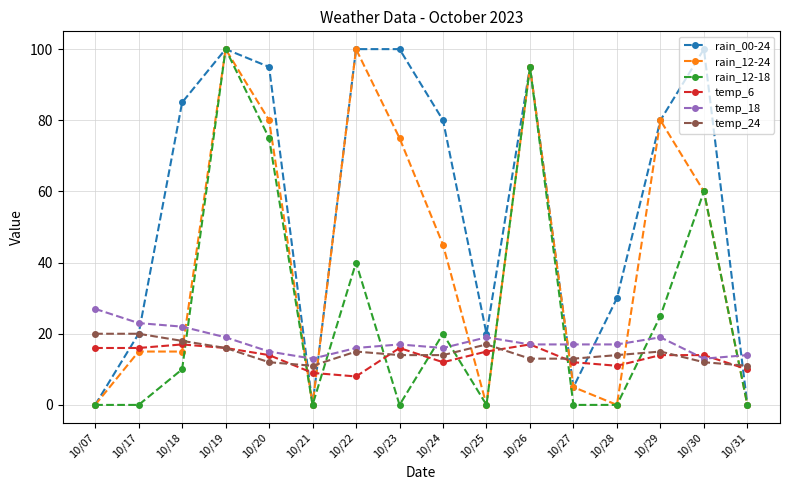

Reading right to left, transcribe all the data shown in this chart.

rain_00-24: 10/31=0	10/30=100	10/29=80	10/28=30	10/27=5	10/26=95	10/25=20	10/24=80	10/23=100	10/22=100	10/21=0	10/20=95	10/19=100	10/18=85	10/17=20	10/07=0
rain_12-24: 10/31=0	10/30=60	10/29=80	10/28=0	10/27=5	10/26=95	10/25=0	10/24=45	10/23=75	10/22=100	10/21=0	10/20=80	10/19=100	10/18=15	10/17=15	10/07=0
rain_12-18: 10/31=0	10/30=60	10/29=25	10/28=0	10/27=0	10/26=95	10/25=0	10/24=20	10/23=0	10/22=40	10/21=0	10/20=75	10/19=100	10/18=10	10/17=0	10/07=0
temp_6: 10/31=10	10/30=14	10/29=14	10/28=11	10/27=12	10/26=17	10/25=15	10/24=12	10/23=16	10/22=8	10/21=9	10/20=14	10/19=16	10/18=17	10/17=16	10/07=16
temp_18: 10/31=14	10/30=13	10/29=19	10/28=17	10/27=17	10/26=17	10/25=19	10/24=16	10/23=17	10/22=16	10/21=13	10/20=15	10/19=19	10/18=22	10/17=23	10/07=27
temp_24: 10/31=11	10/30=12	10/29=15	10/28=14	10/27=13	10/26=13	10/25=17	10/24=14	10/23=14	10/22=15	10/21=11	10/20=12	10/19=16	10/18=18	10/17=20	10/07=20